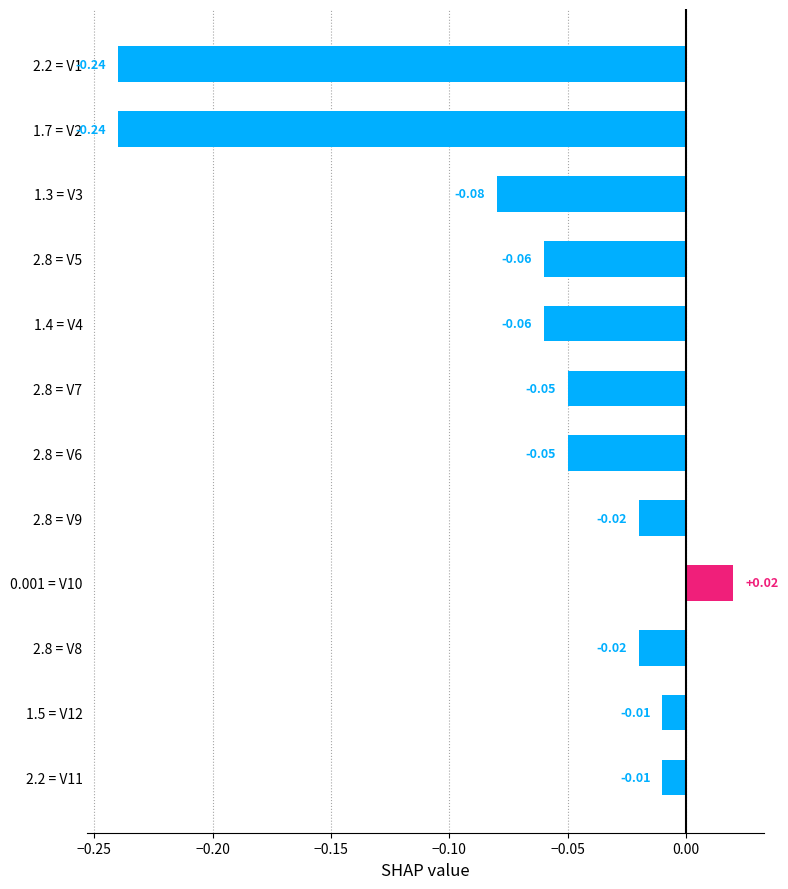

What is the sum of all values?

-0.8